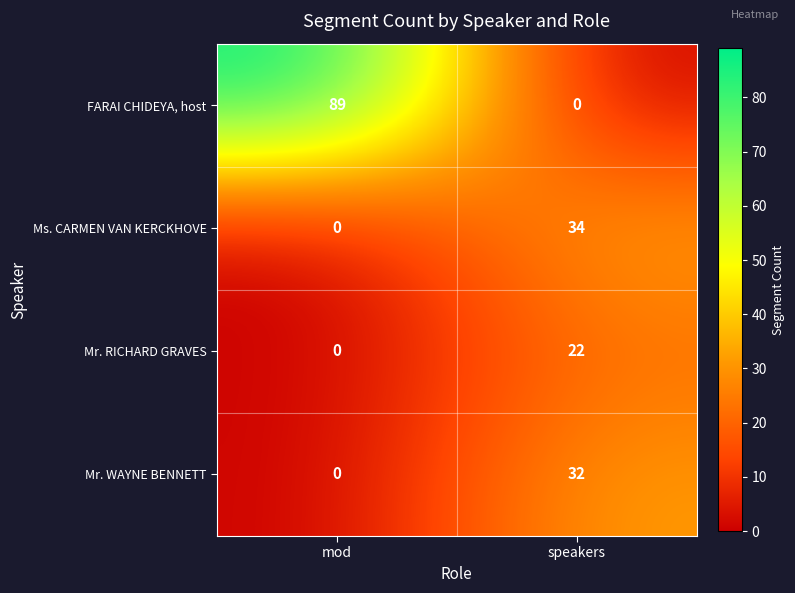

Where is Ms. CARMEN VAN KERCKHOVE nearest to the value 17?

mod